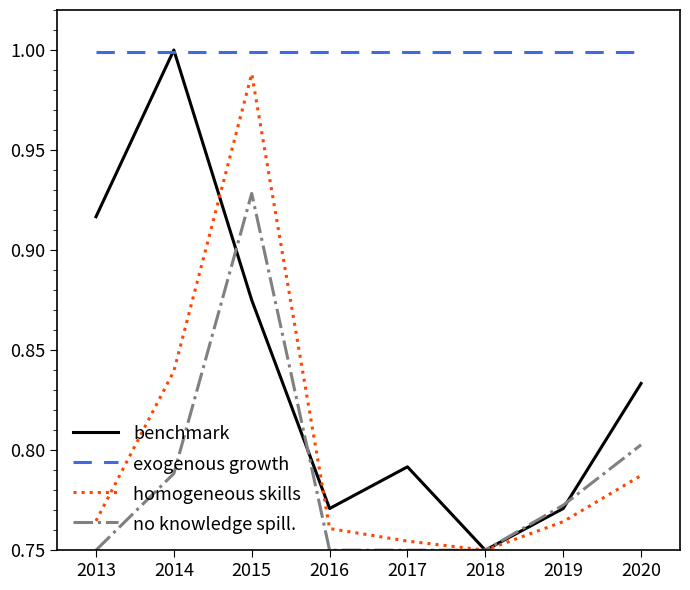

Which category has the lowest value in the benchmark series?

2018